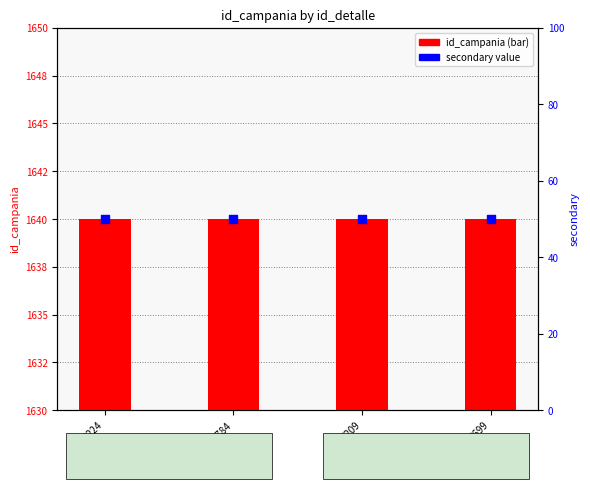

At which category is the sum across all series the highest?

2224